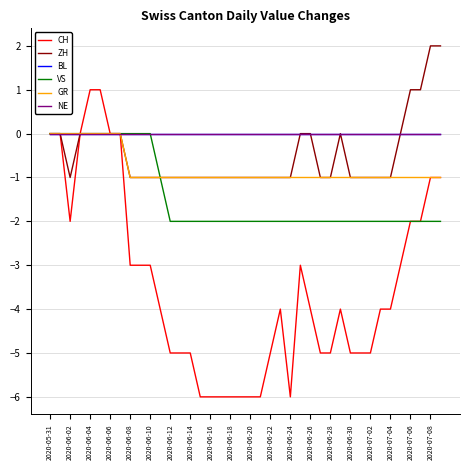

True or false: VS has more than 0 interior local peaks.

False